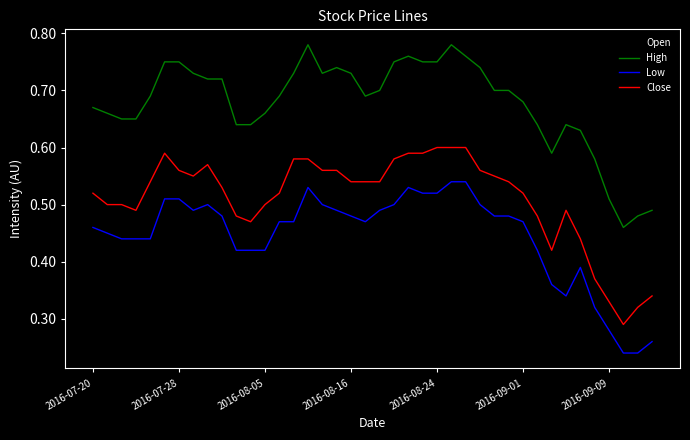

True or false: Low and Open cross at least once.

False